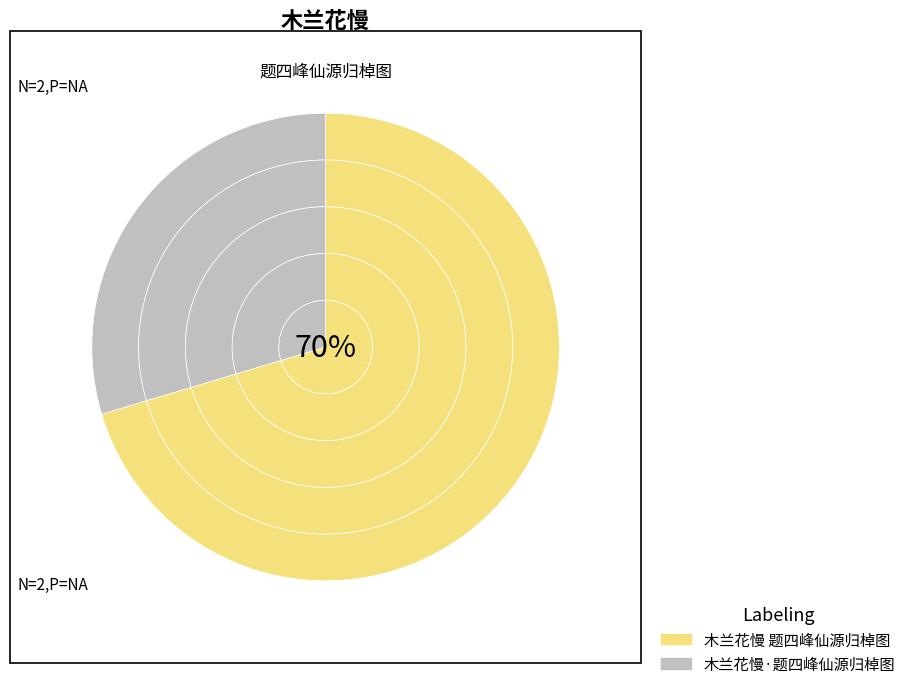

To the nearest percent, what is the average slice percentage?

50%